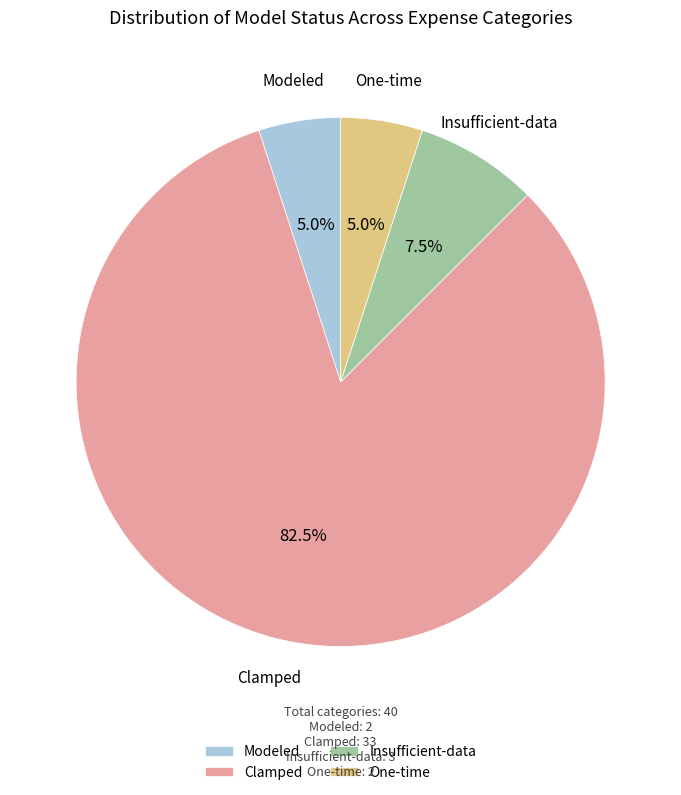

To the nearest percent, what is the average slice percentage?

25%